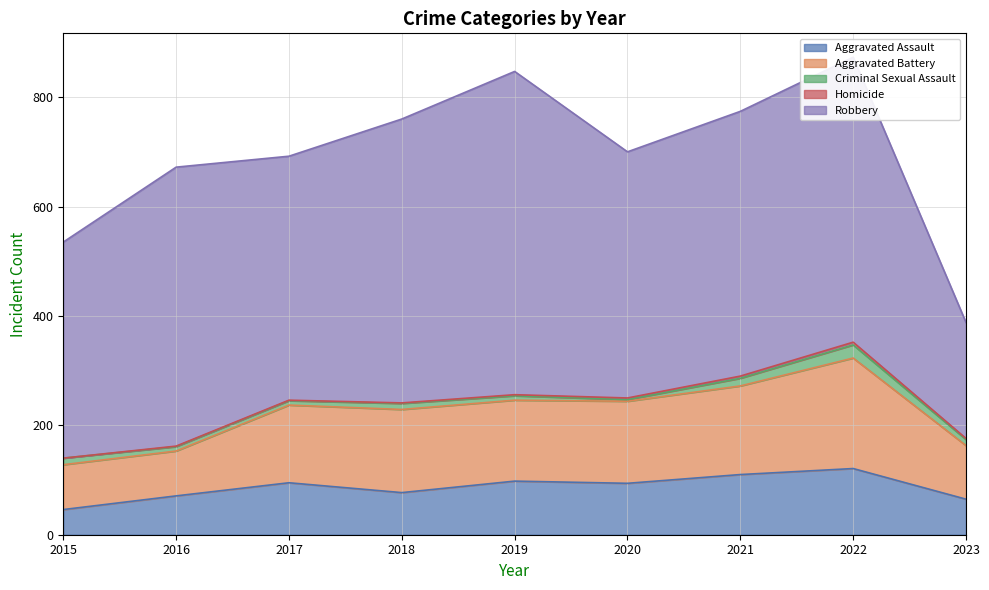

Count the number of categories in the chart.

9